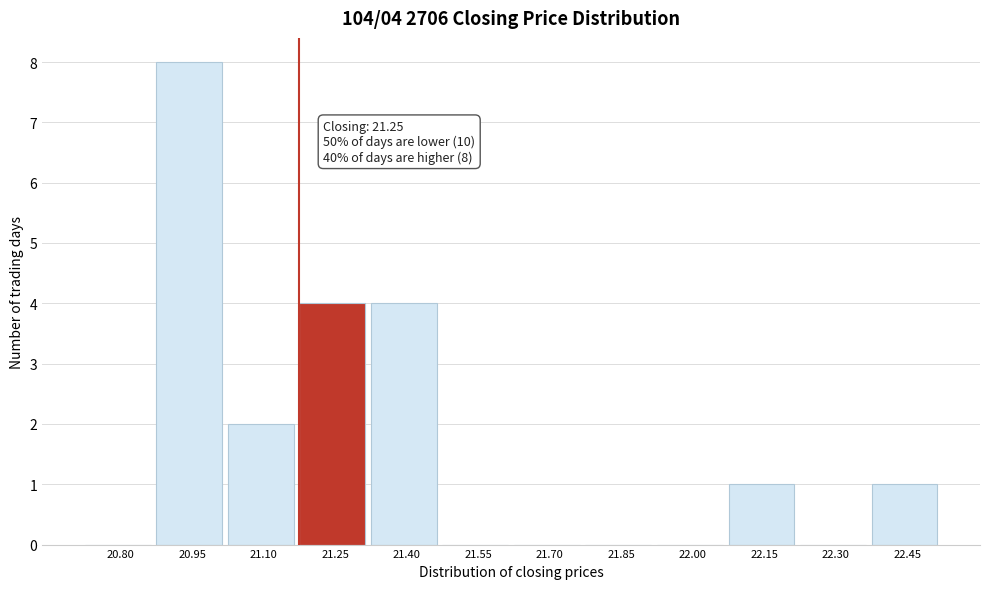

Reading left to right, what are all the values shown in this chart?

20.80=0	20.95=8	21.10=2	21.25=4	21.40=4	21.55=0	21.70=0	21.85=0	22.00=0	22.15=1	22.30=0	22.45=1